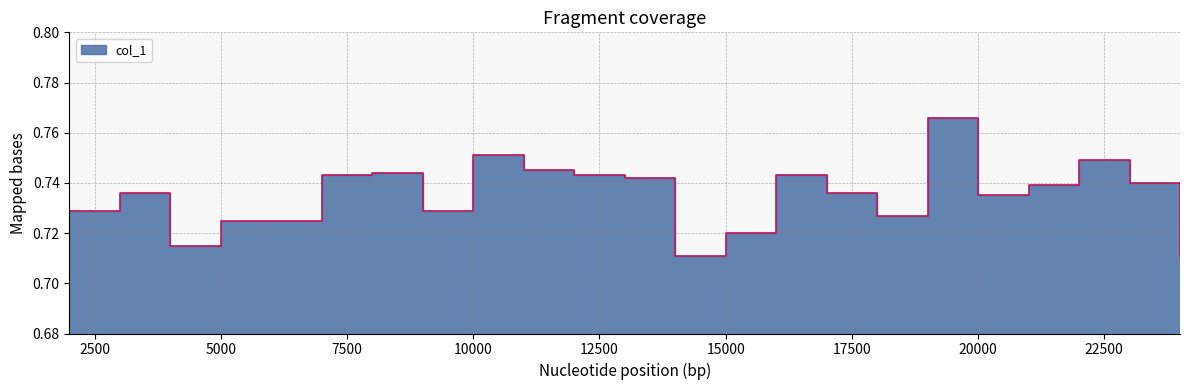

Reading left to right, transcribe all the data shown in this chart.

0.7	0.7	0.7	0.7	0.7	0.7	0.7	0.7	0.8	0.7	0.7	0.7	0.7	0.7	0.7	0.7	0.7	0.8	0.7	0.7	0.7	0.7	0.7